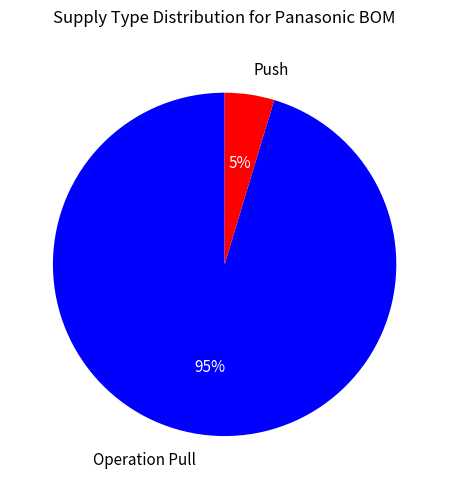

How many slices are in this pie chart?

2